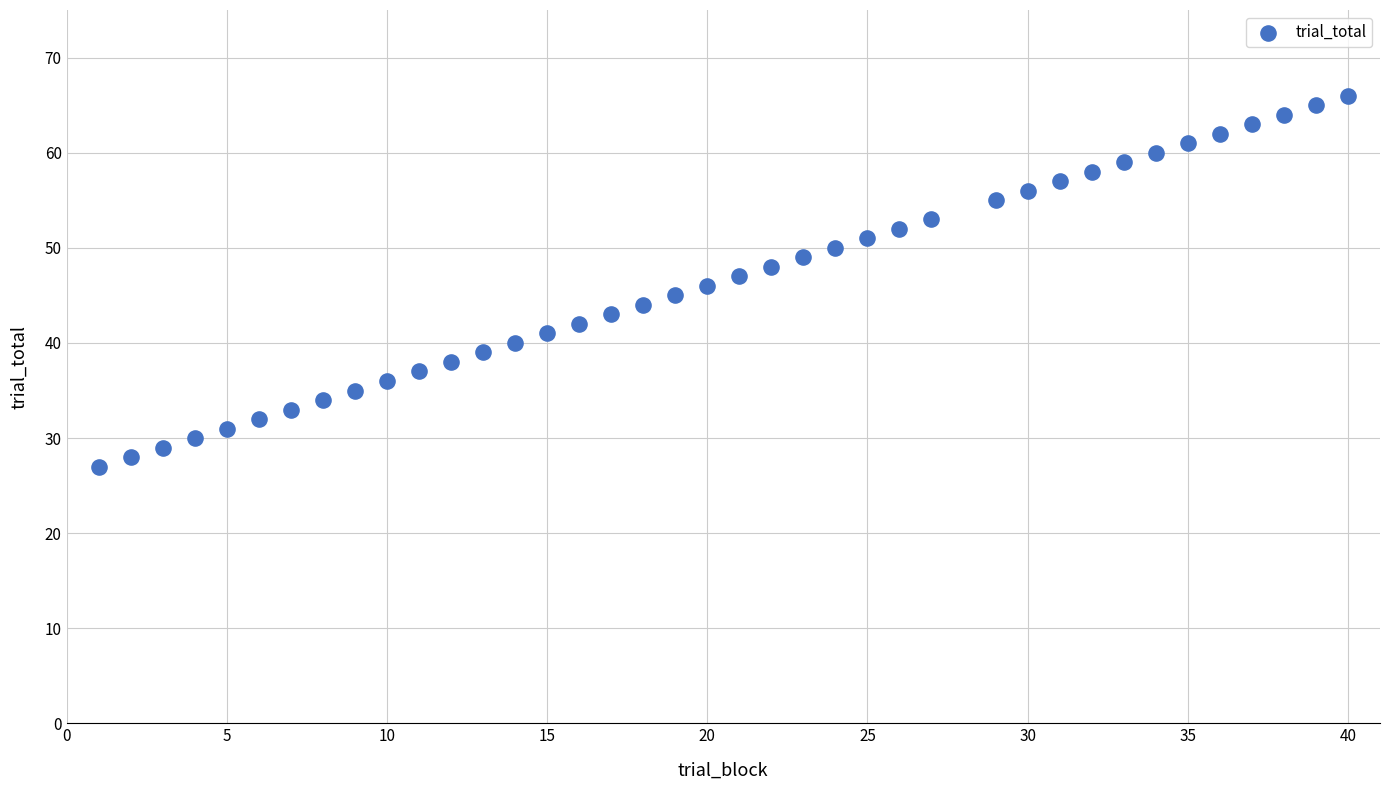

What is the range of Y values (max minus min)?

39